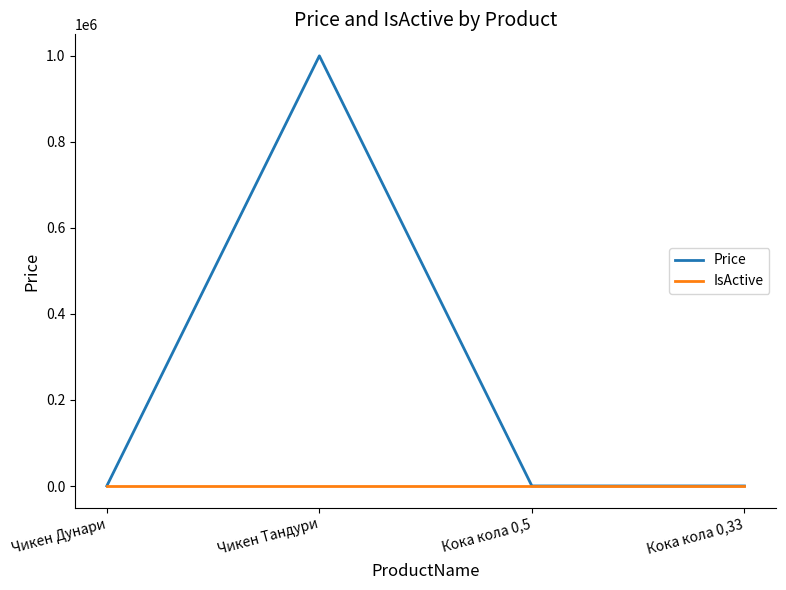

List the series in order of their overall mean, highest first.

Price, IsActive